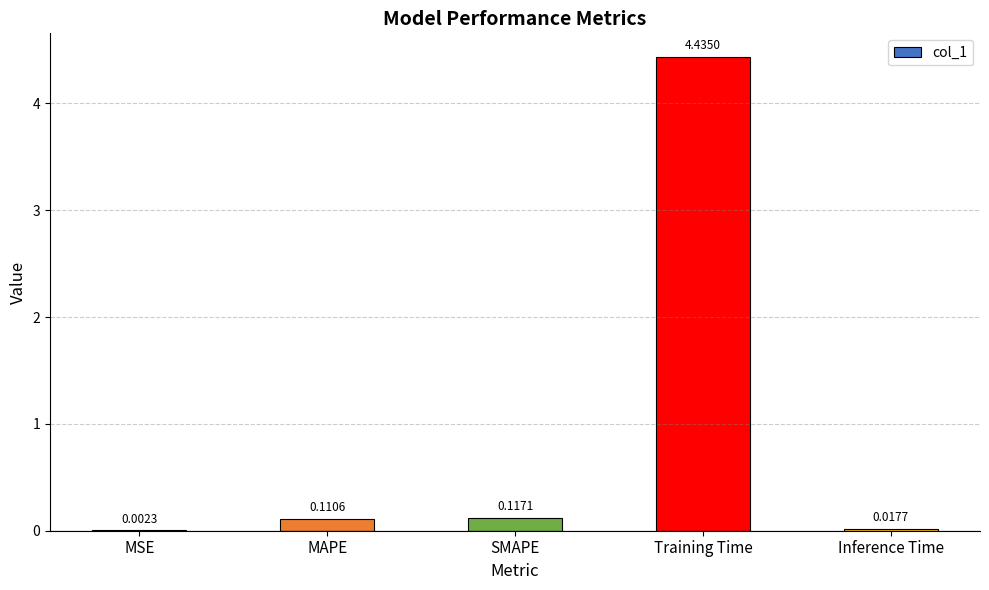

Which has a higher value, MSE or MAPE?

MAPE